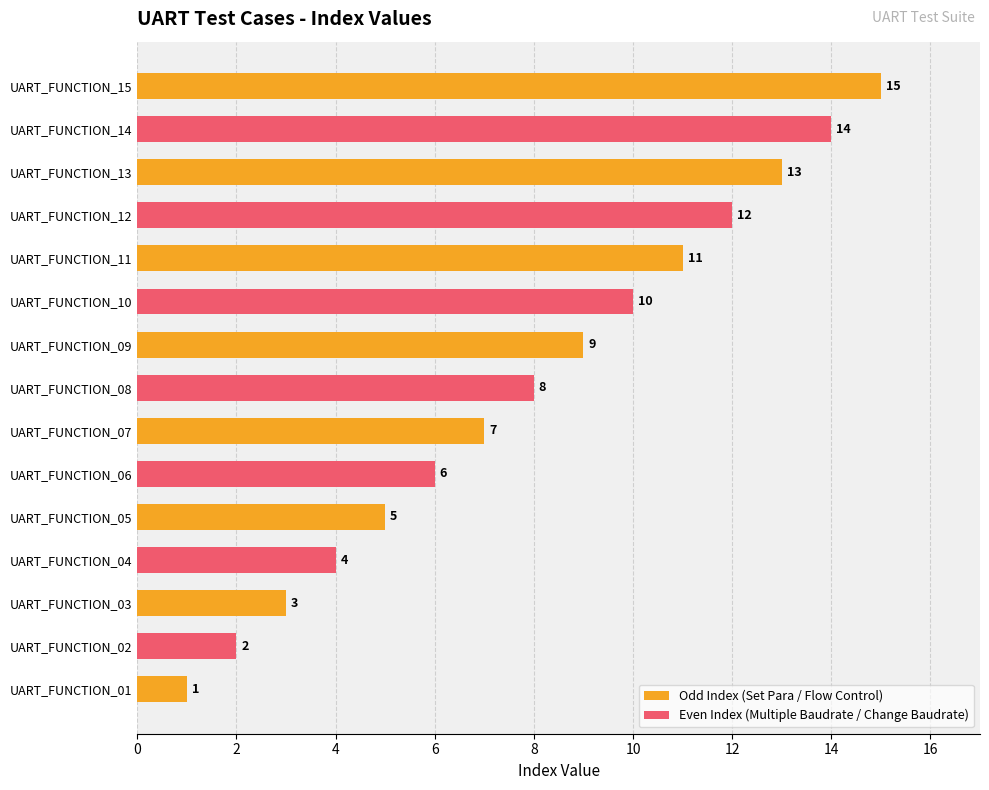

What is the value of the 9th bar from the left?

9